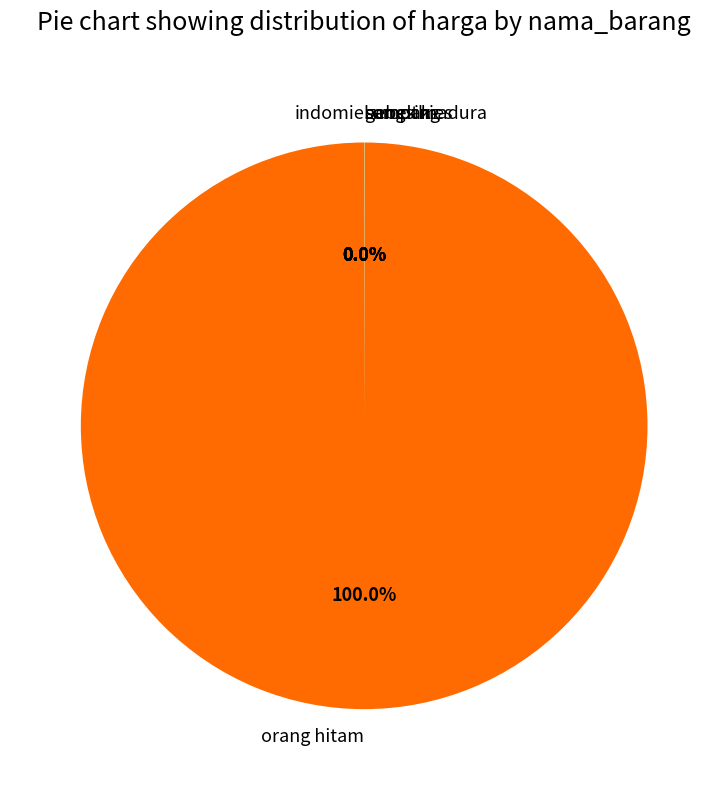

Which category has the biggest portion of the pie?

orang hitam